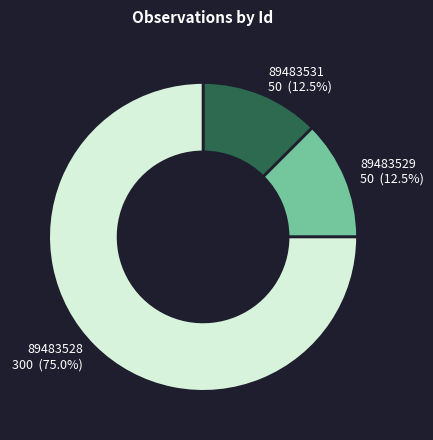

How many segments does this pie chart have?

3